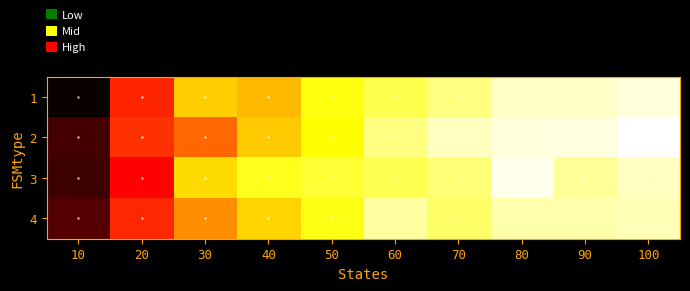

At which category does the chart reach its peak across all series?

100